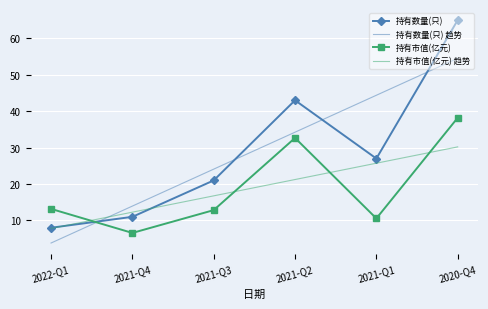

What position from the right is 2021-Q2?

3